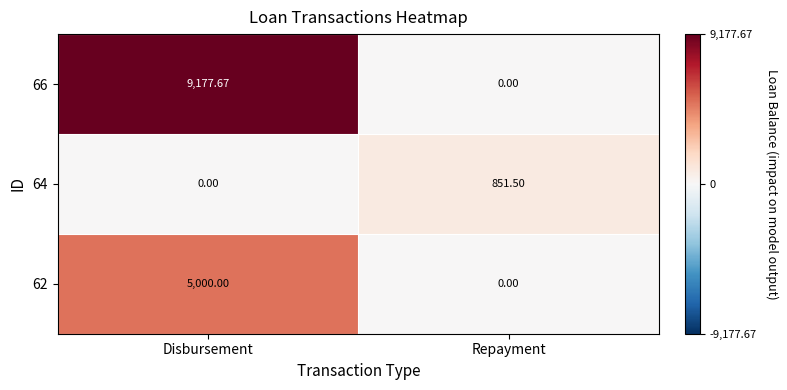

How many positive values does the 64 series have?

1